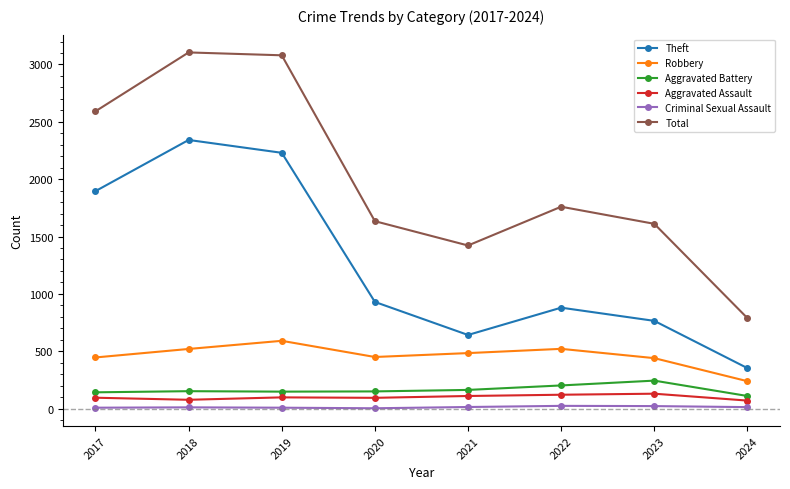

True or false: Robbery and Theft cross at least once.

False